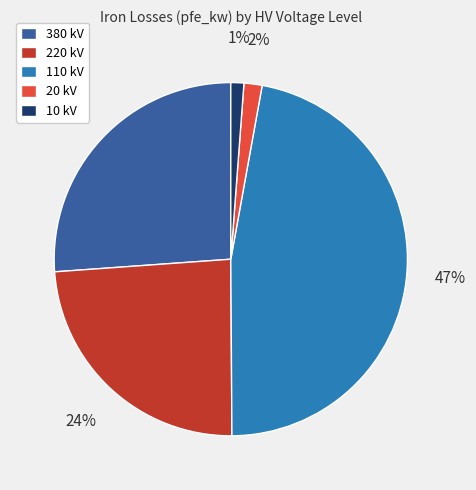

What percentage is the 110 kV slice, to the nearest percent?

47%